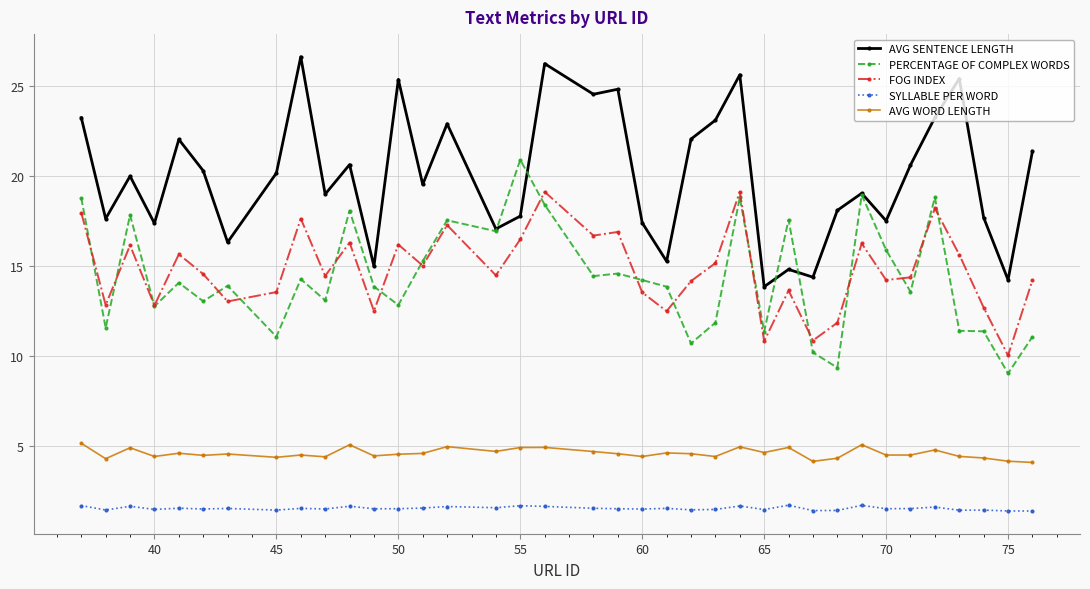

At how many categories does at least one series exceed 2?

37